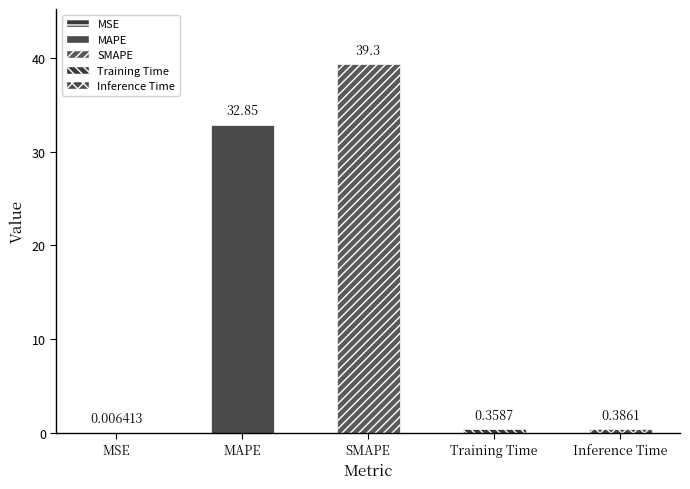

True or false: the data shows 0.0 at MSE.

True